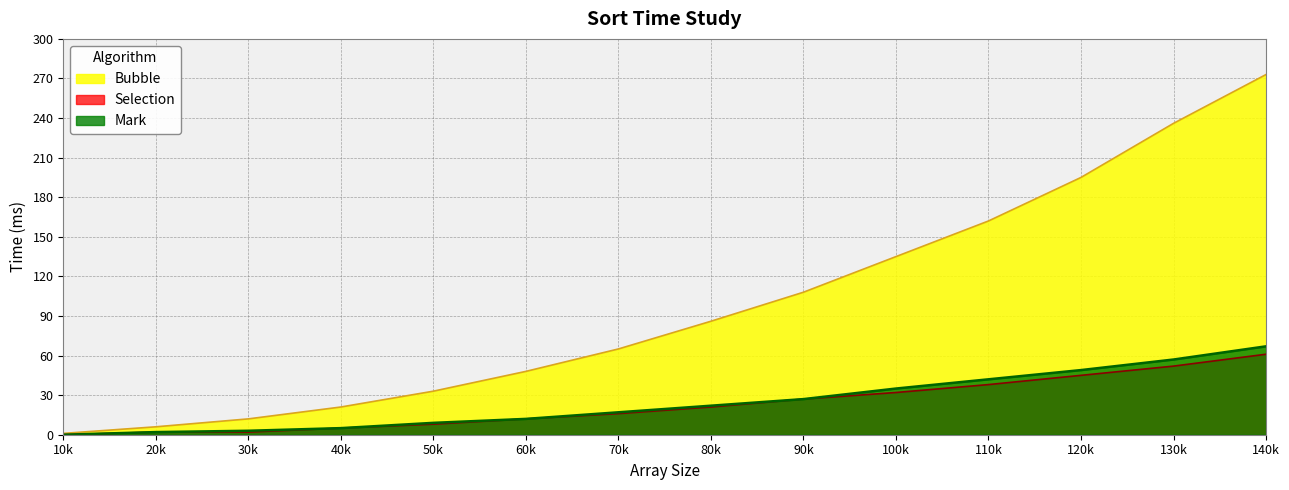

How many lines are shown in the chart?

3